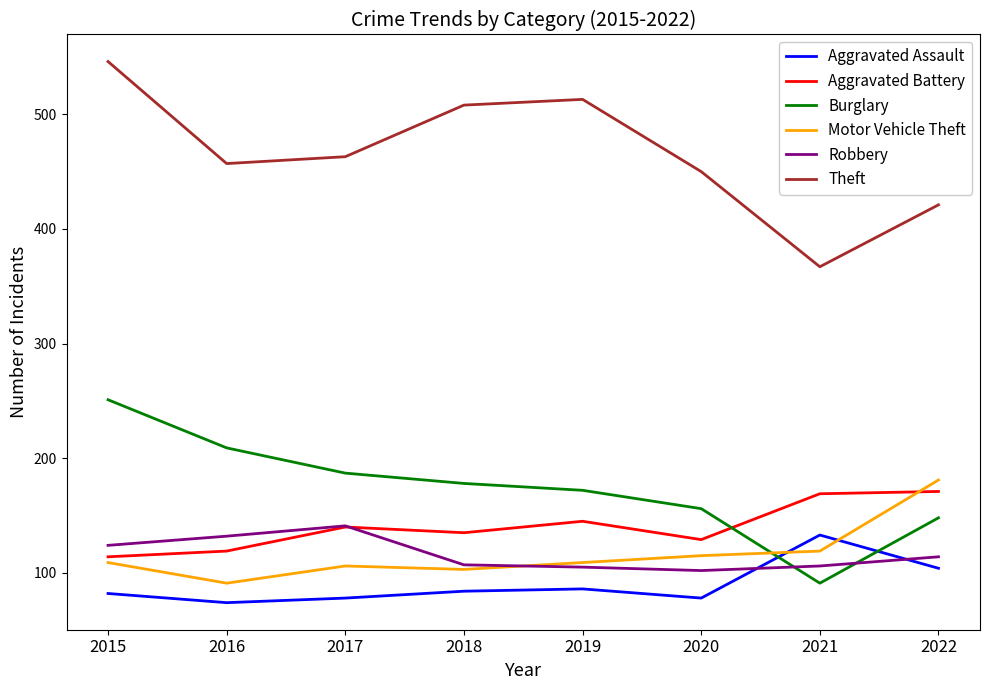

Which series has the largest total across all categories?

Theft